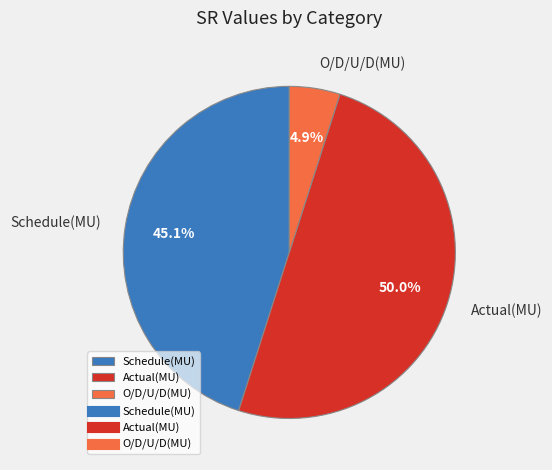

Does O/D/U/D(MU) represent more than half of the total?

No